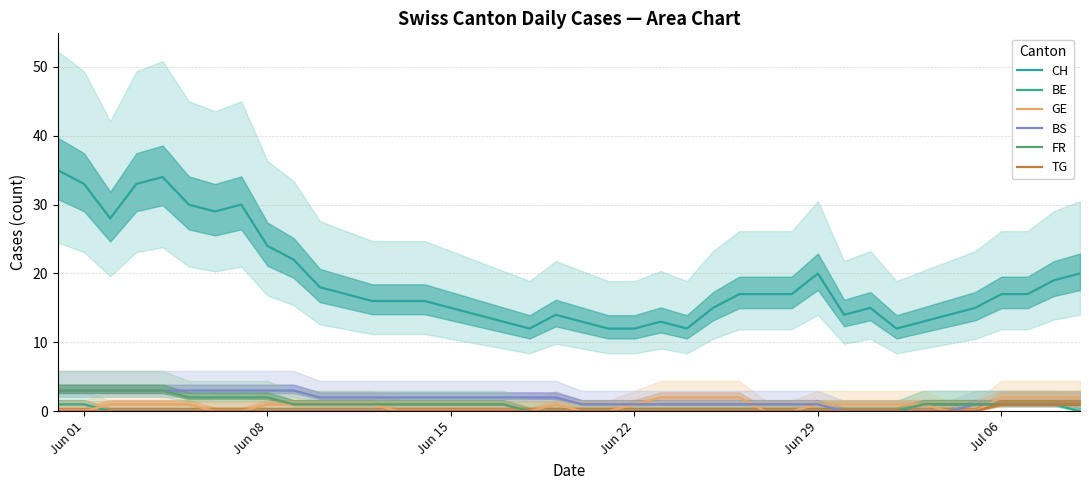

Does the chart display data point markers on the line(s)?

No